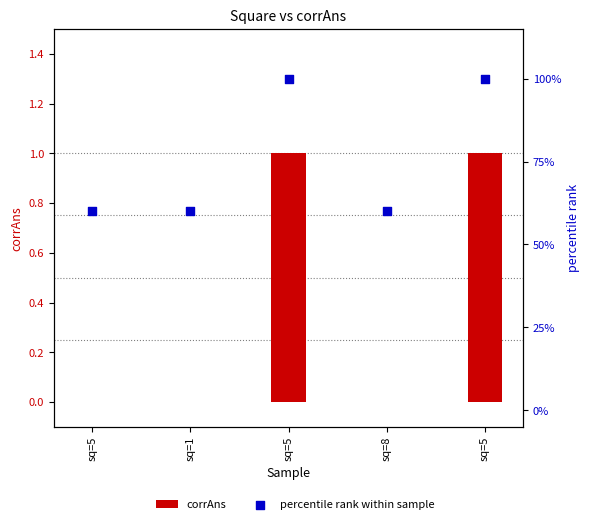

At which category is the sum across all series the highest?

sq=5